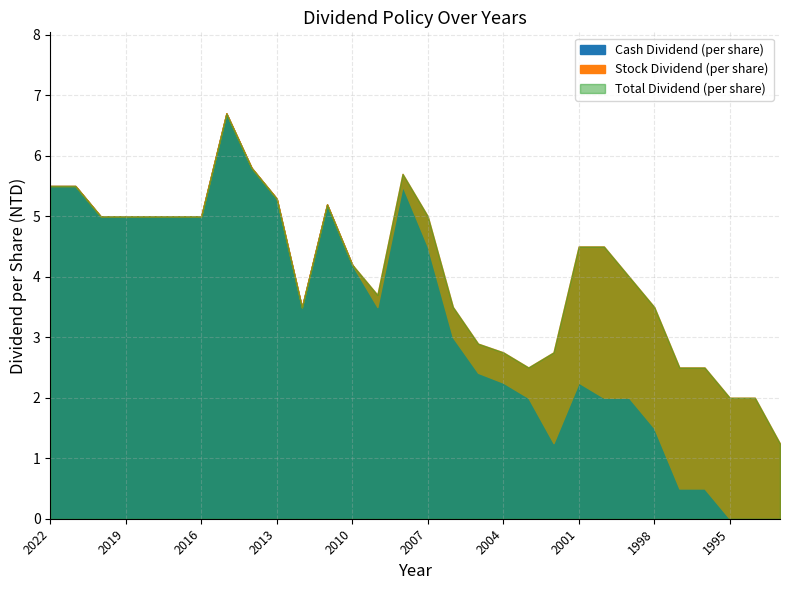

What are all the series names shown in the legend?

Cash Dividend (per share), Stock Dividend (per share), Total Dividend (per share)